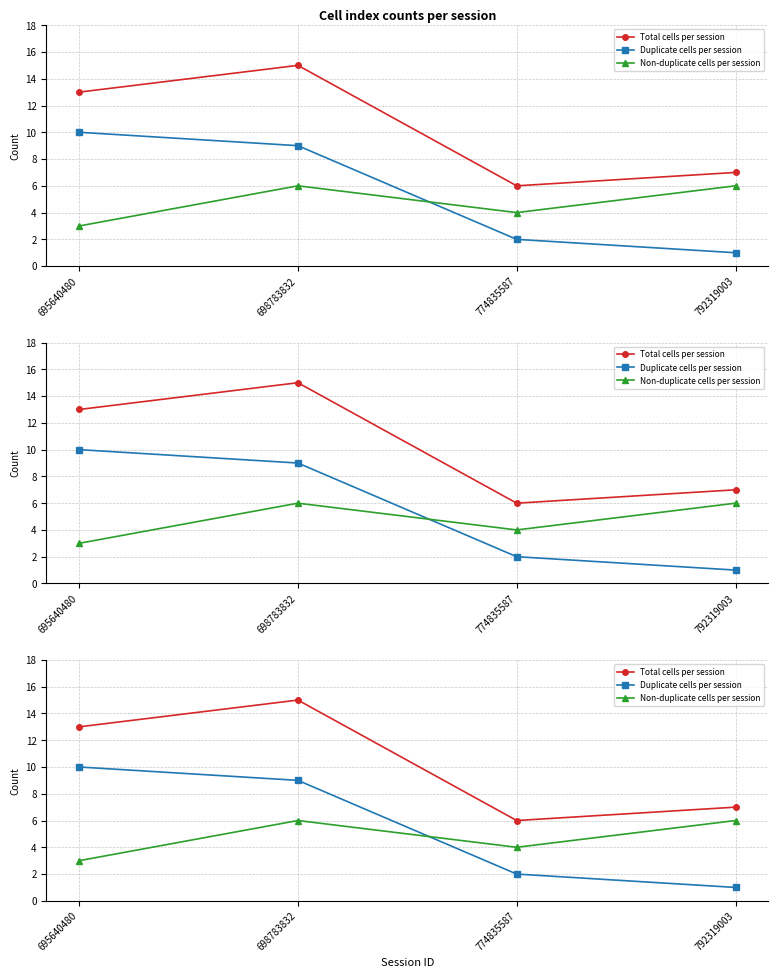

How many data points in Duplicate cells per session are less than 9?

2